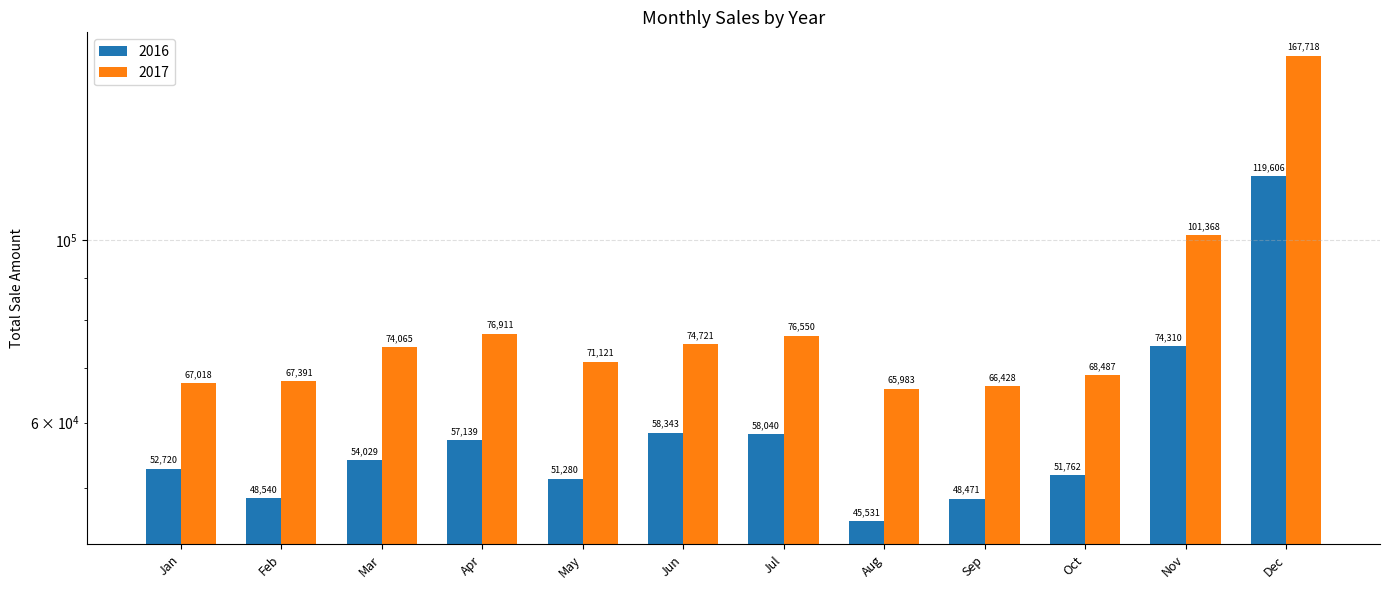

Which series has the widest spread of values?

2017